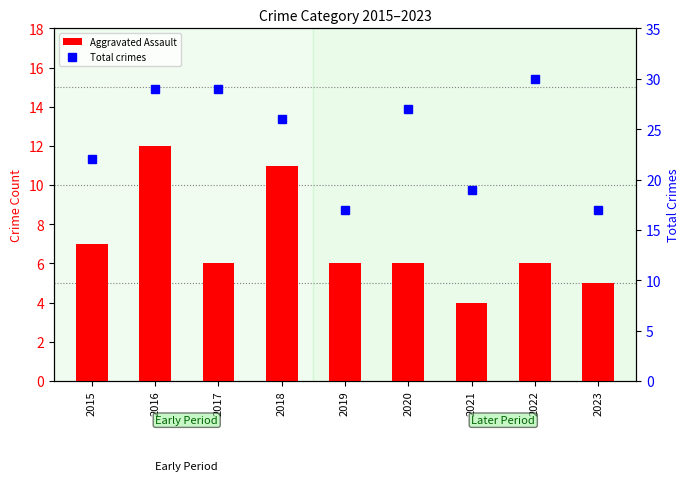

At which label does Total crimes reach its peak?

2022